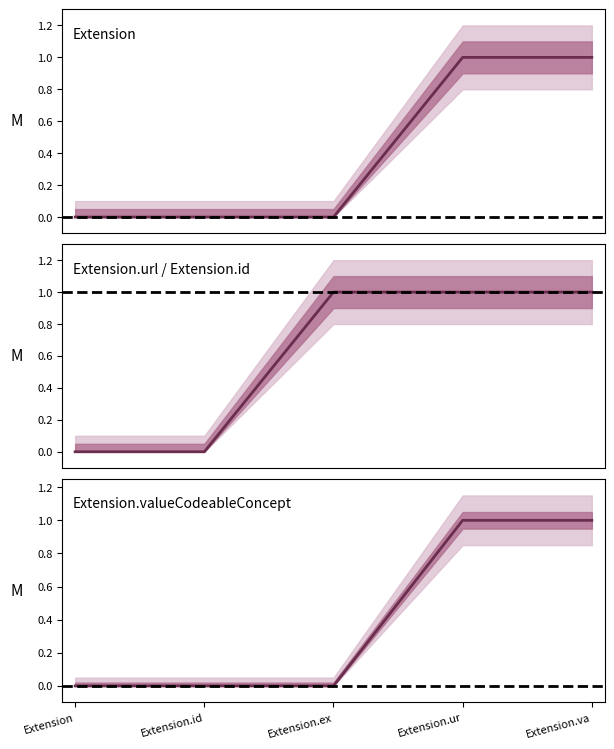

Which category has the lowest value across all series?

Extension